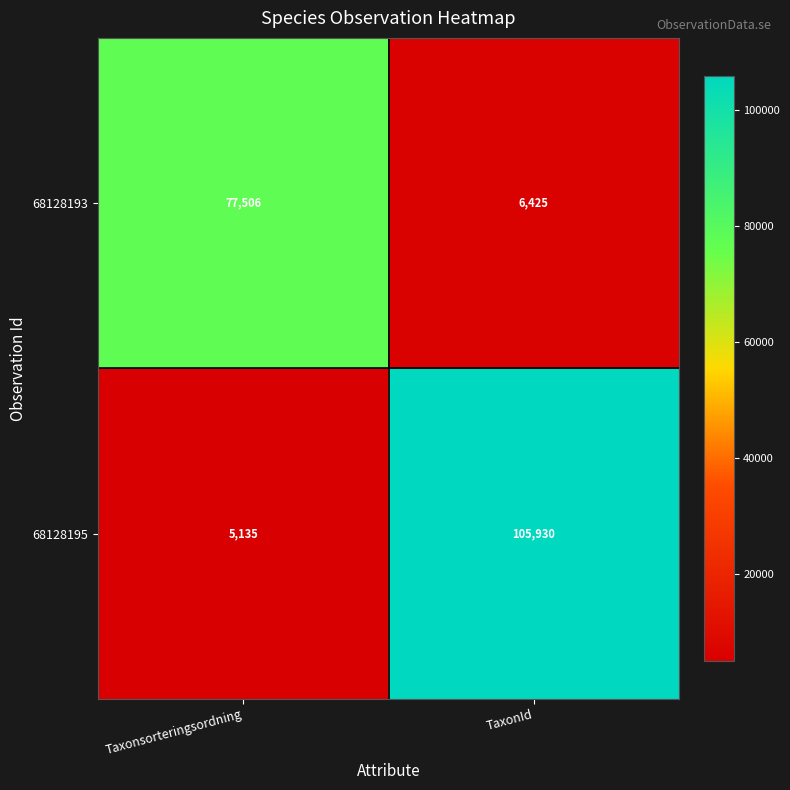

What is the difference between the 68128193 values at Taxonsorteringsordning and TaxonId?

71081